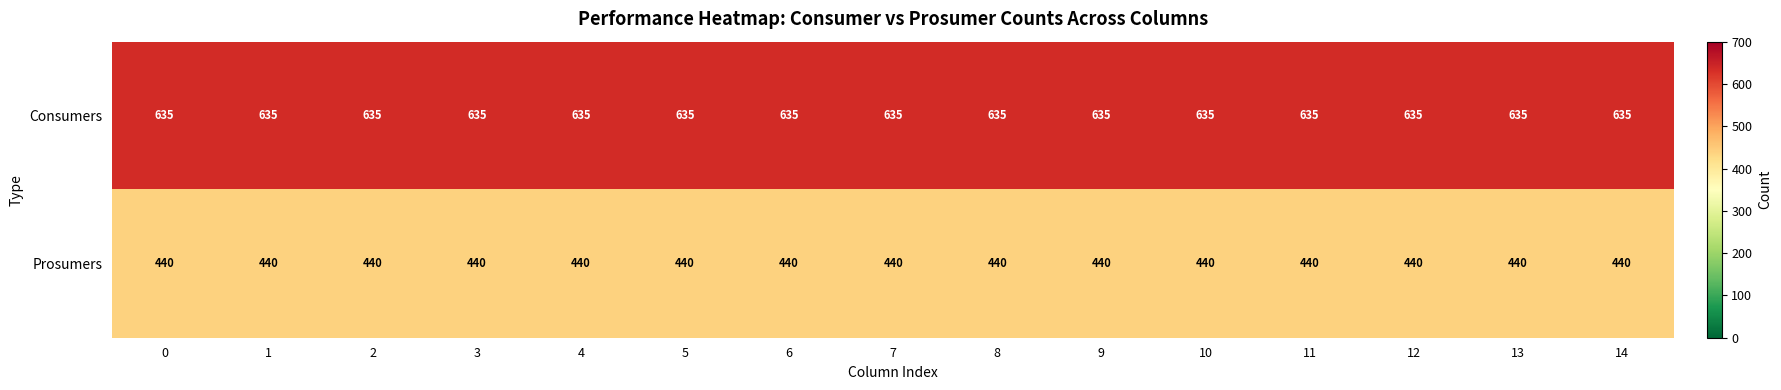

At 5, list the series in order from smallest to largest.

Prosumers, Consumers